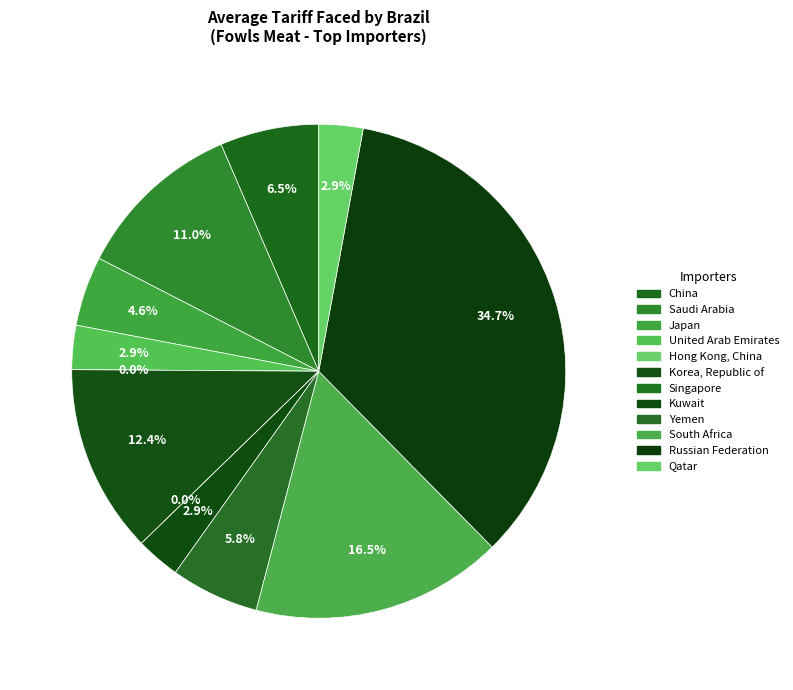

Combined, what portion of the pie is Saudi Arabia and United Arab Emirates?

13.9%